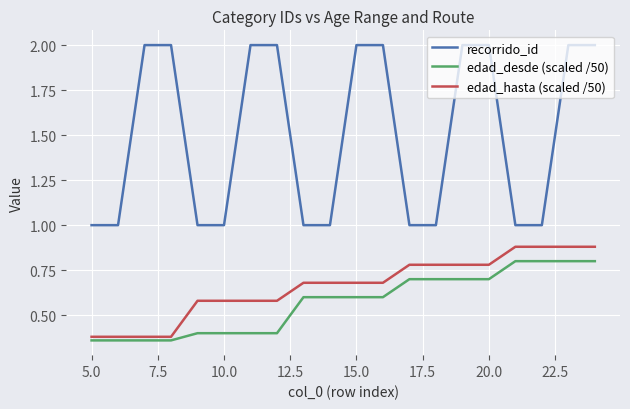

What is the greatest value displayed?

2.0